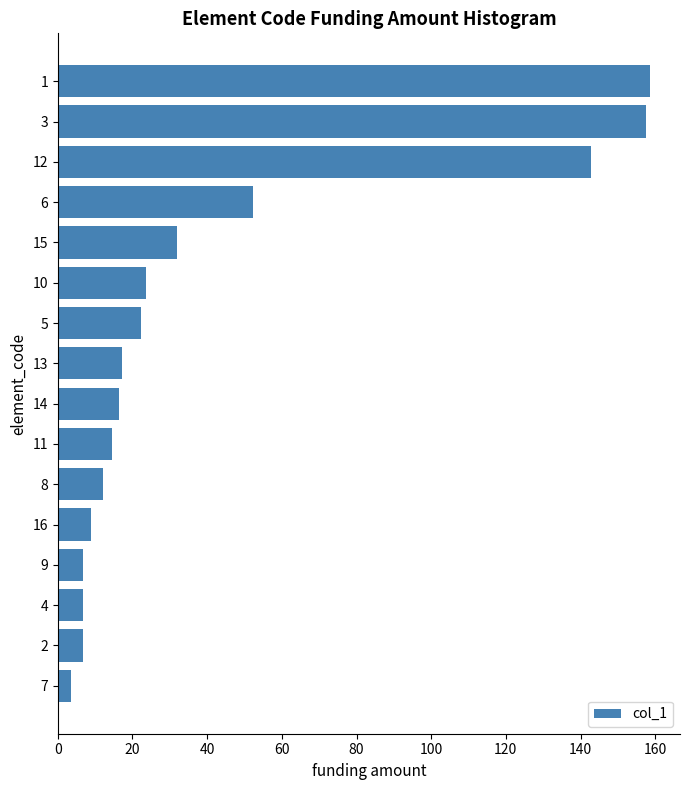

Is it true that the value at 14 is 258.7?

False